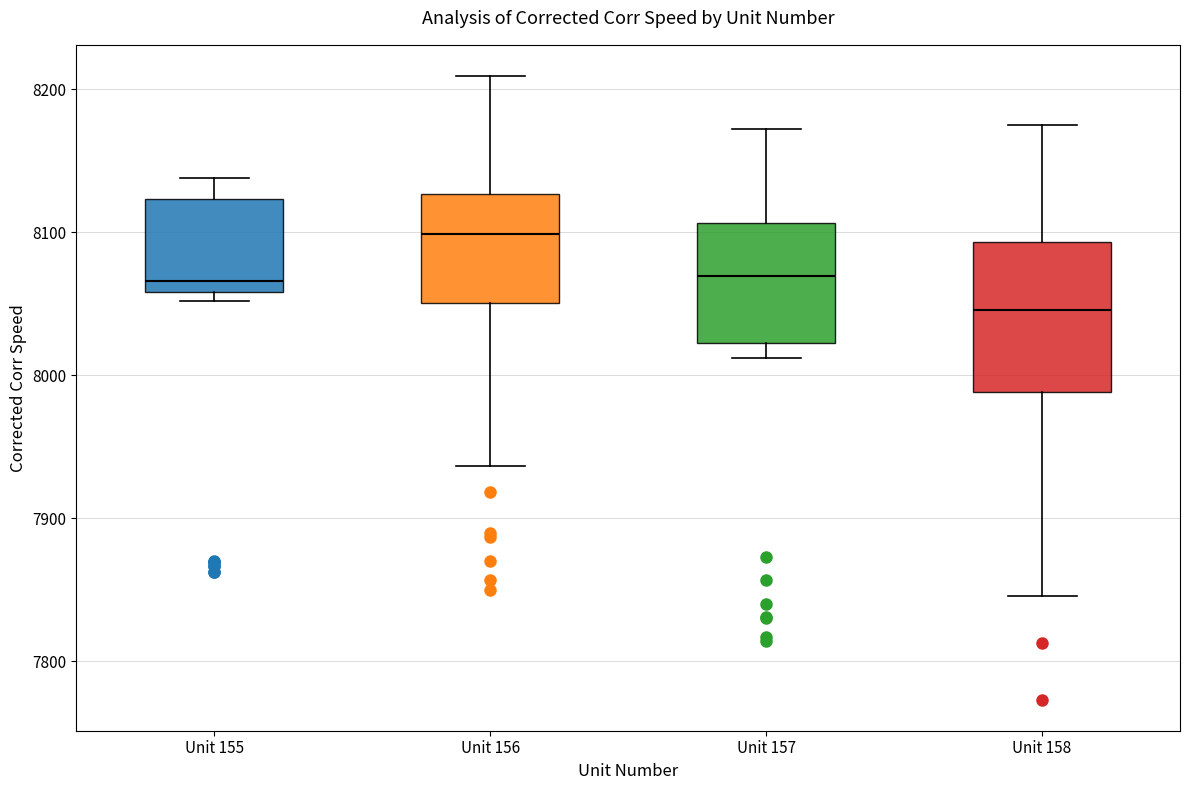

Where is the lower edge of the box for Unit 156 on the y-axis? The values are not printed on the chart, so give them approximately, as read against the axis.

8050